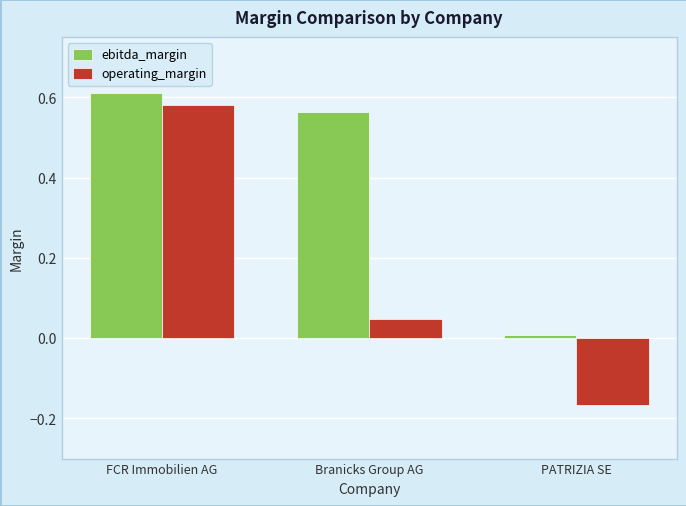

What is the label of the 1st bar from the right?

PATRIZIA SE